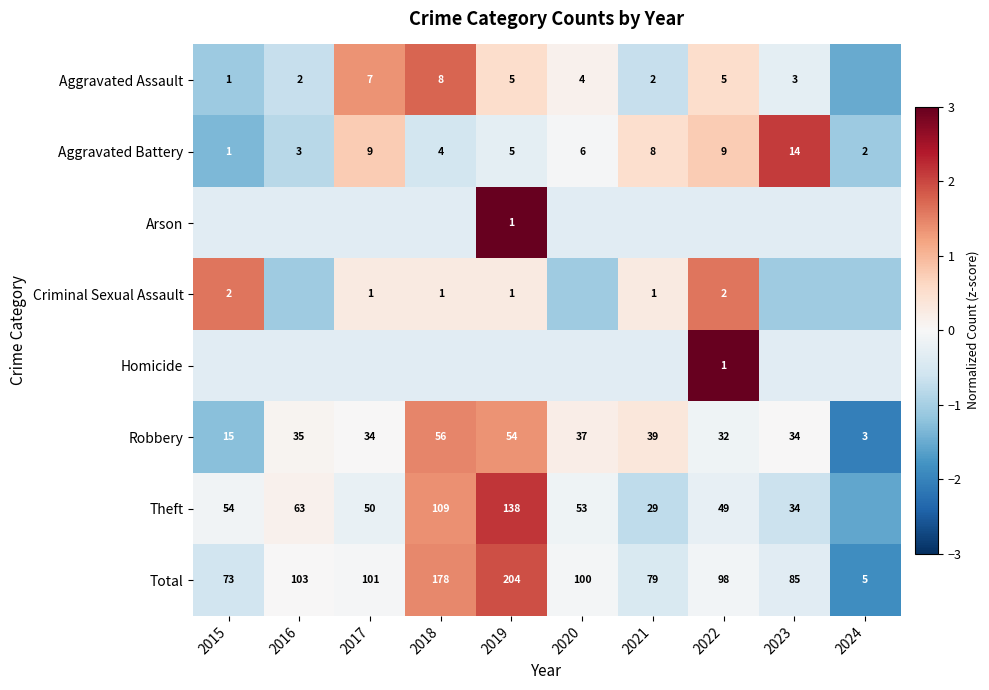

Where is Total nearest to the value 0?

2016